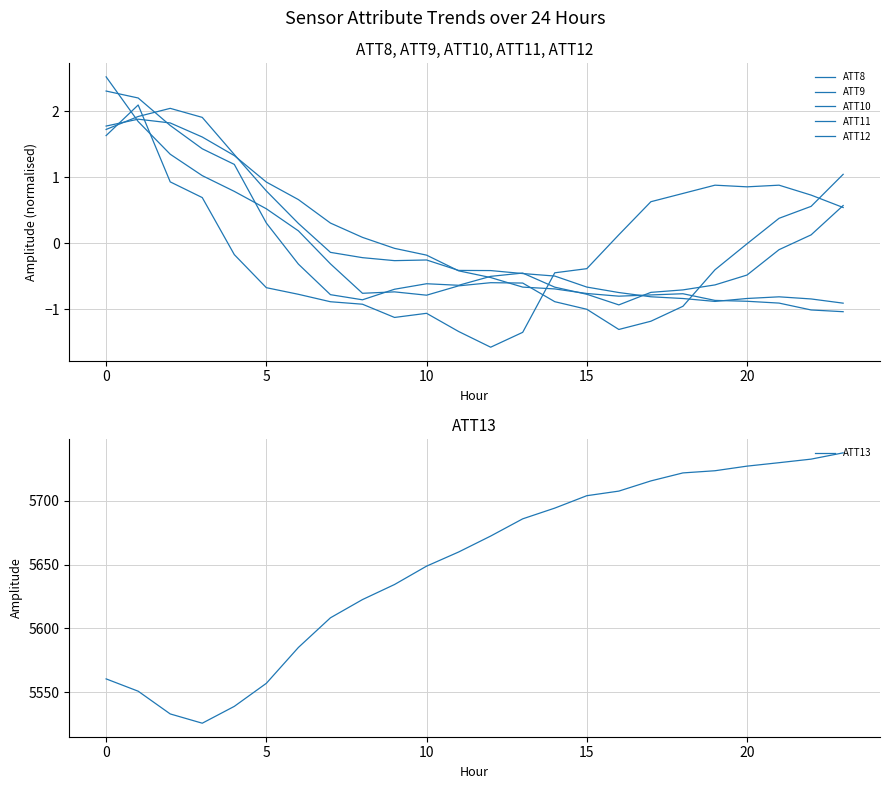

What is the approximate value of ATT9 at 12?

-0.5